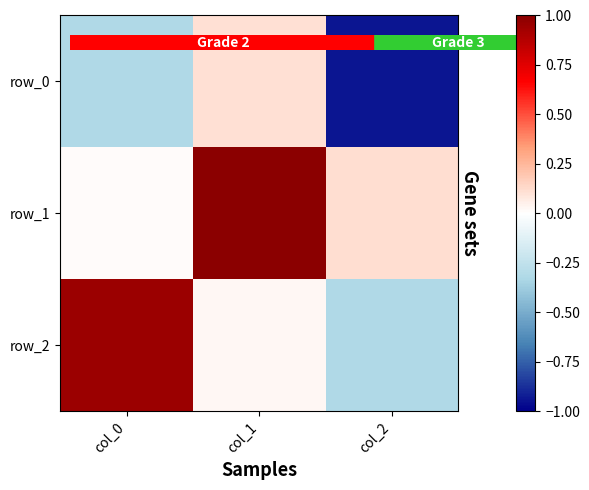

Reading right to left, what are all the values shown in this chart?

row_0: -0.9	0.1	-0.3
row_1: 0.1	1.0	0.0
row_2: -0.3	0.0	0.9